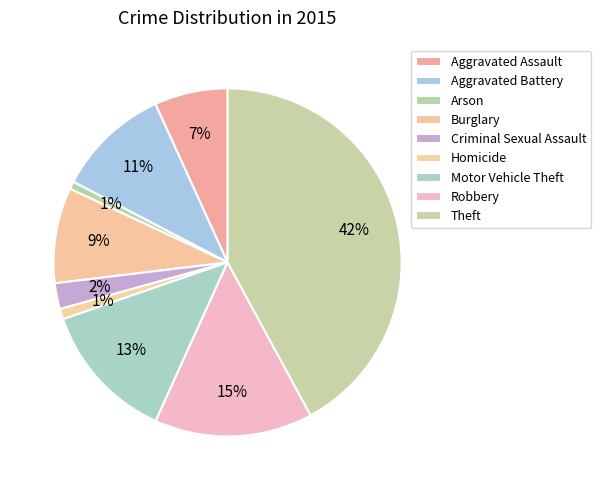

Approximately how many times larger is the value at Theft compared to Motor Vehicle Theft?

3.3